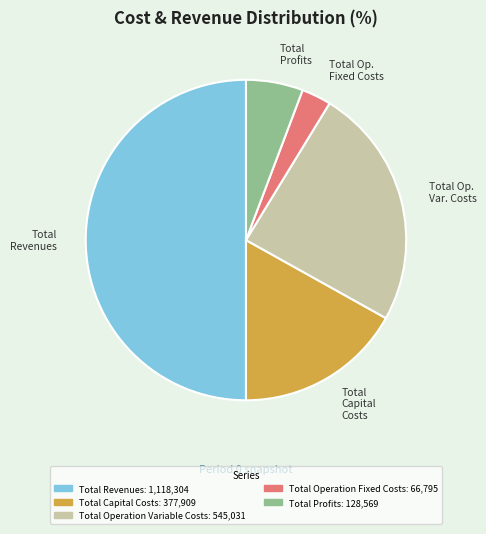

Which category has the biggest portion of the pie?

Total Revenues